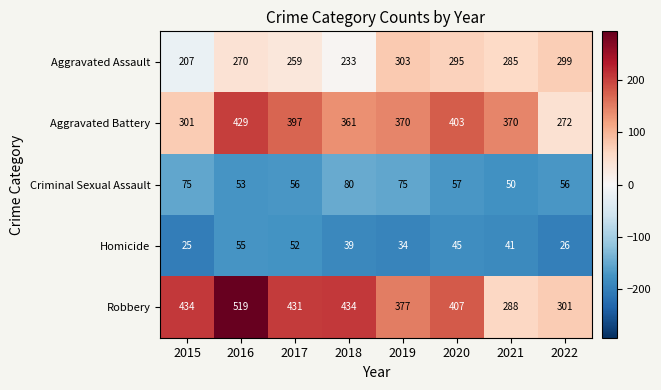

At how many categories does at least one series exceed 177?

8